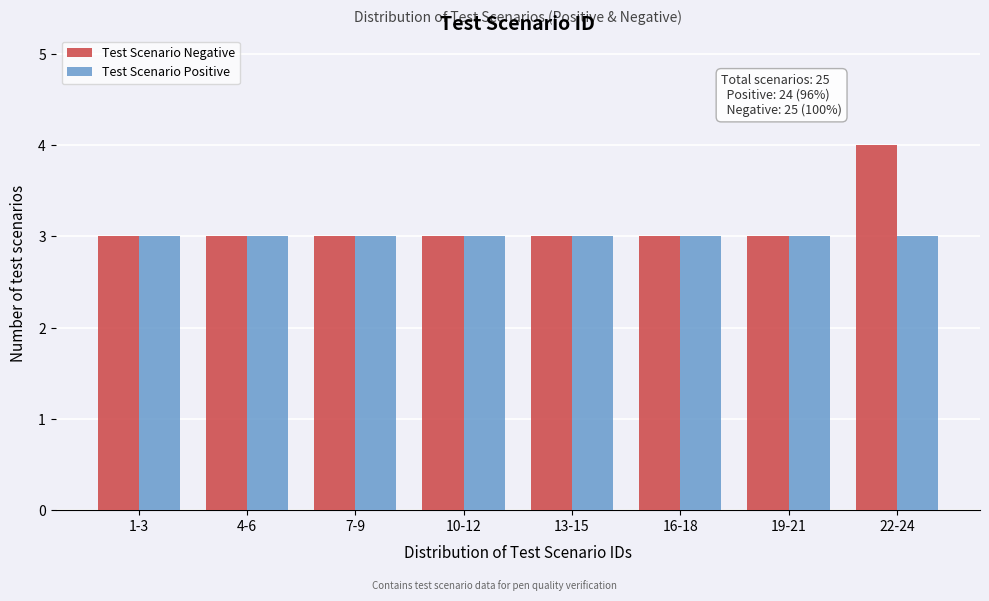

Reading left to right, extract all data points from this chart.

Test Scenario Negative: 1-3=3	4-6=3	7-9=3	10-12=3	13-15=3	16-18=3	19-21=3	22-24=4
Test Scenario Positive: 1-3=3	4-6=3	7-9=3	10-12=3	13-15=3	16-18=3	19-21=3	22-24=3